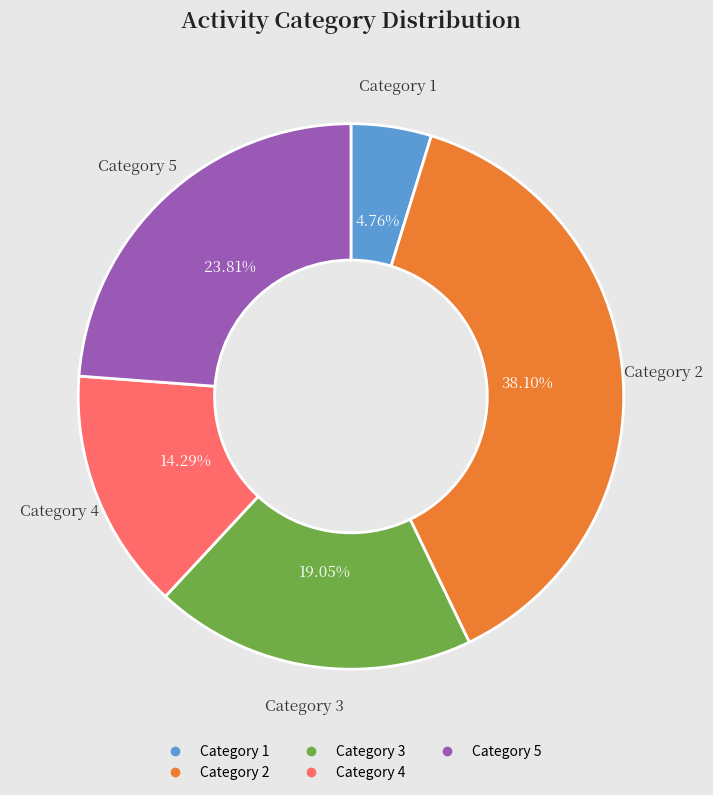

Is there a majority slice in this chart?

No